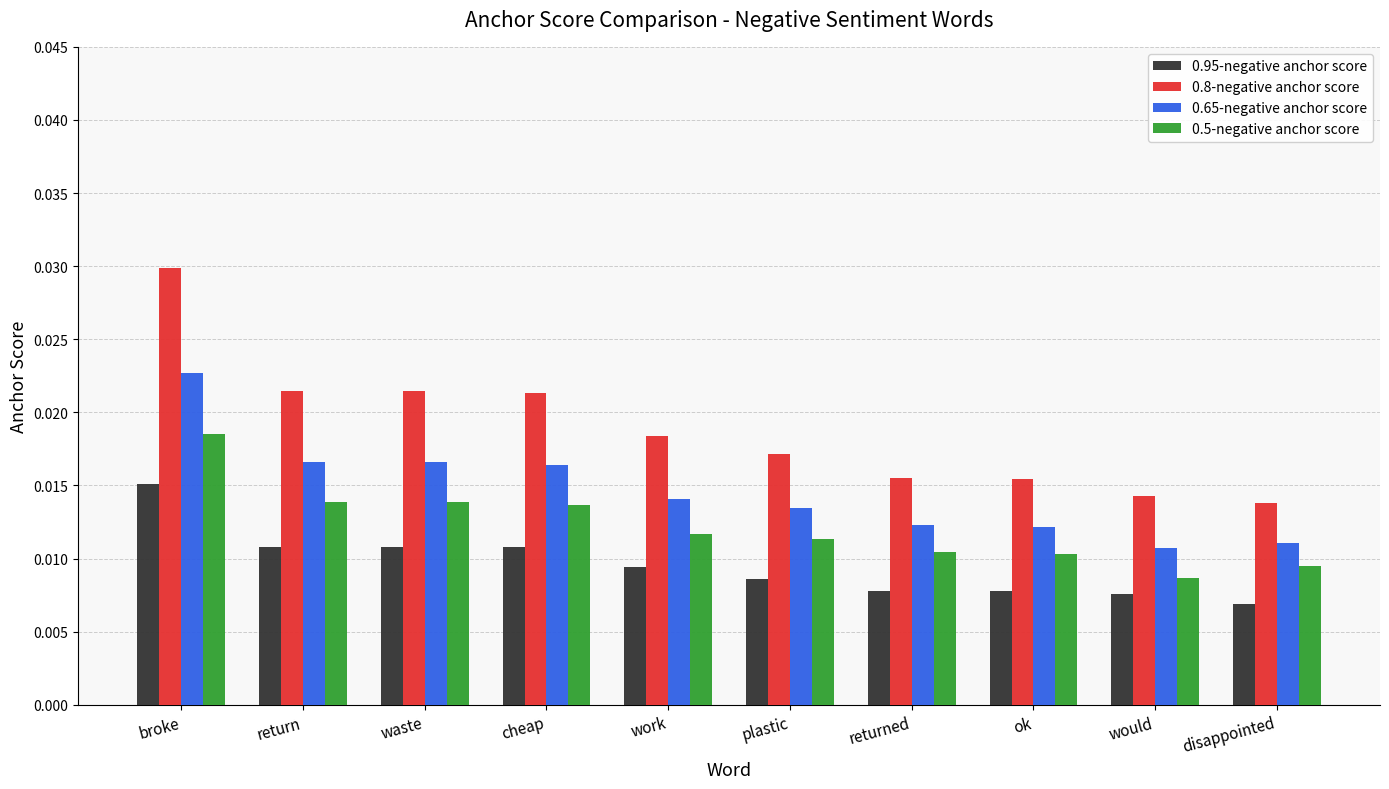

How many 0.95-negative anchor score values are between 0 and 1?

10